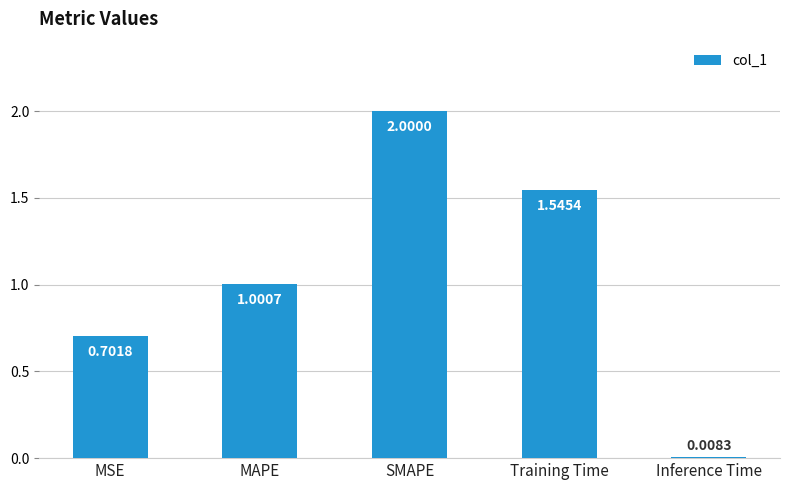

What is the value of the 2nd bar from the left?

1.0